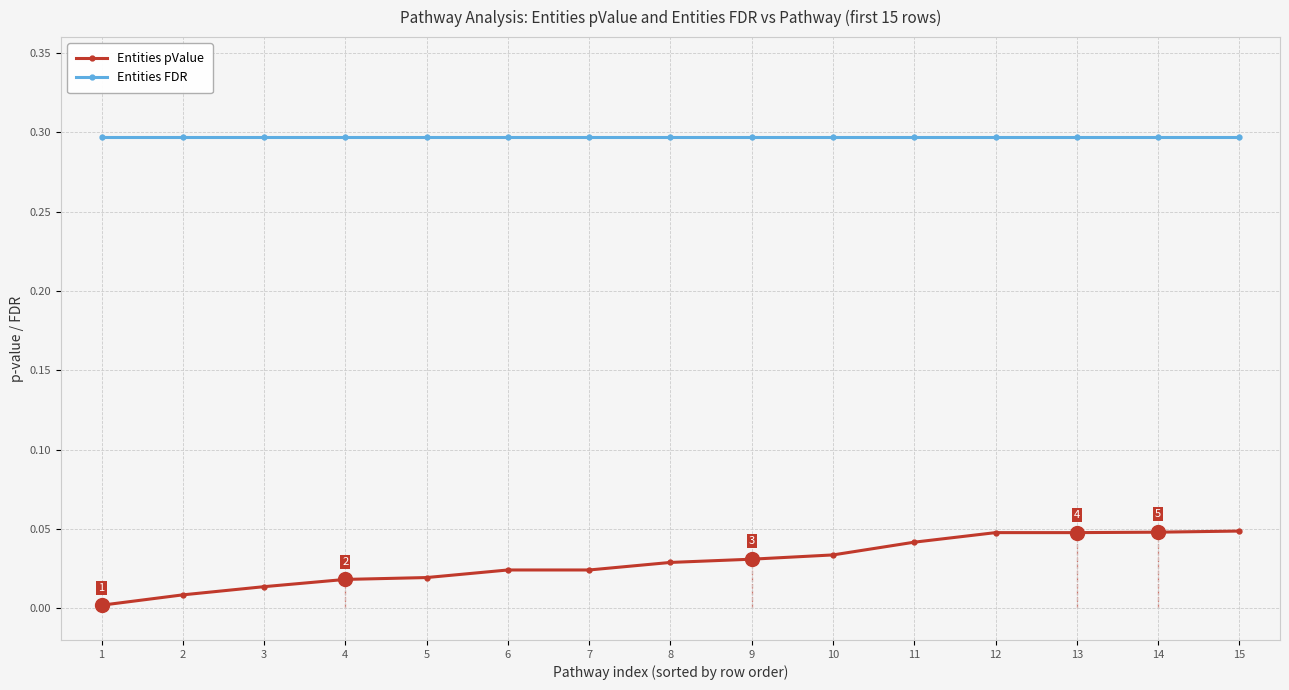

The value of Entities FDR at 9 is 0.5. True or false?

False